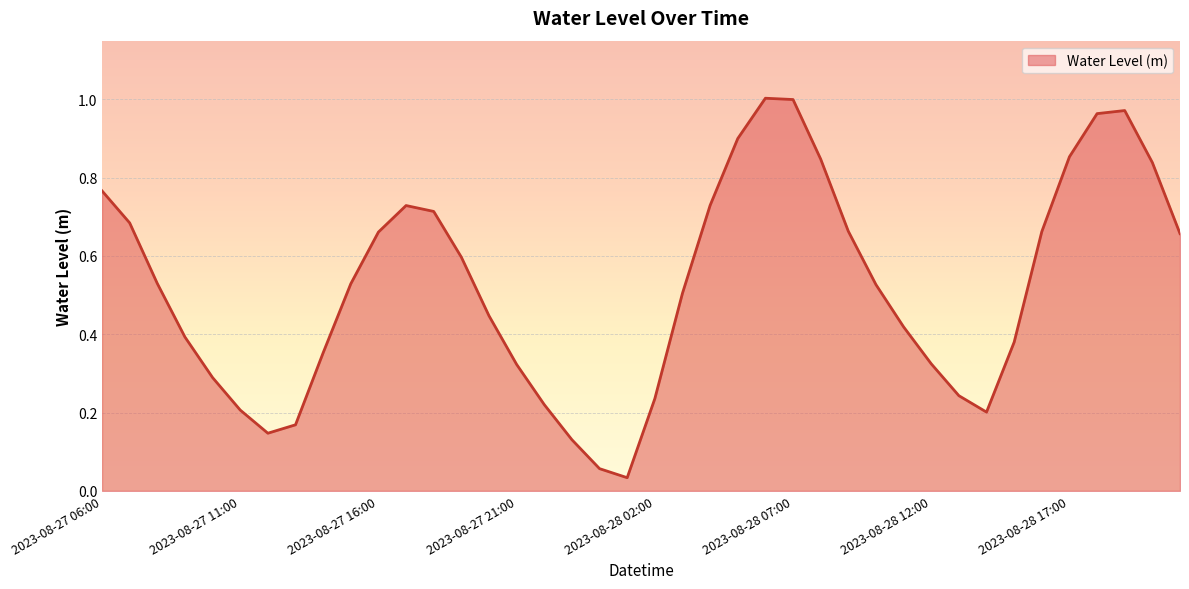

How many lines are shown in the chart?

1